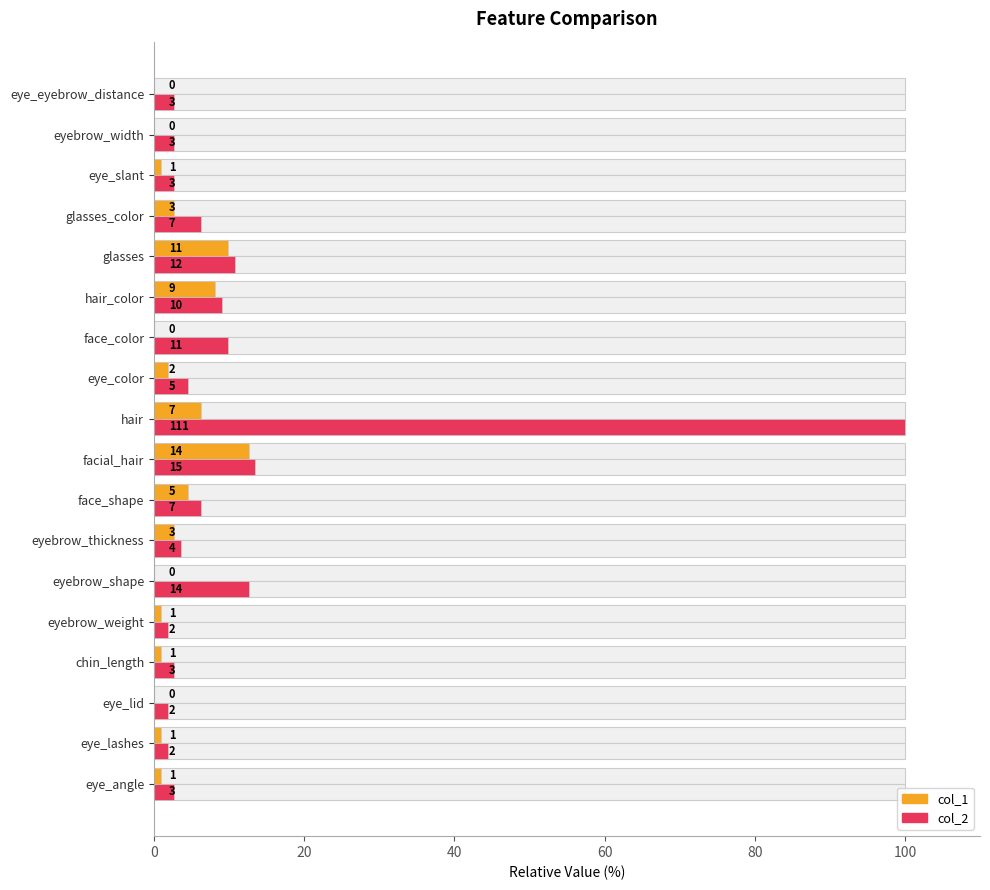

How many distinct data groups are displayed?

2